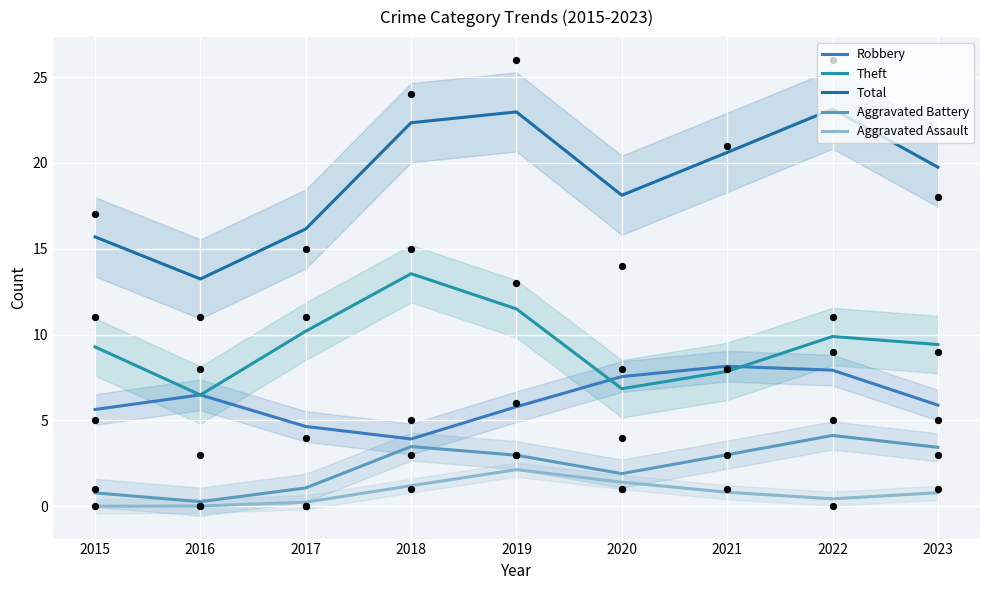

What are all the series names shown in the legend?

Robbery, Theft, Total, Aggravated Battery, Aggravated Assault